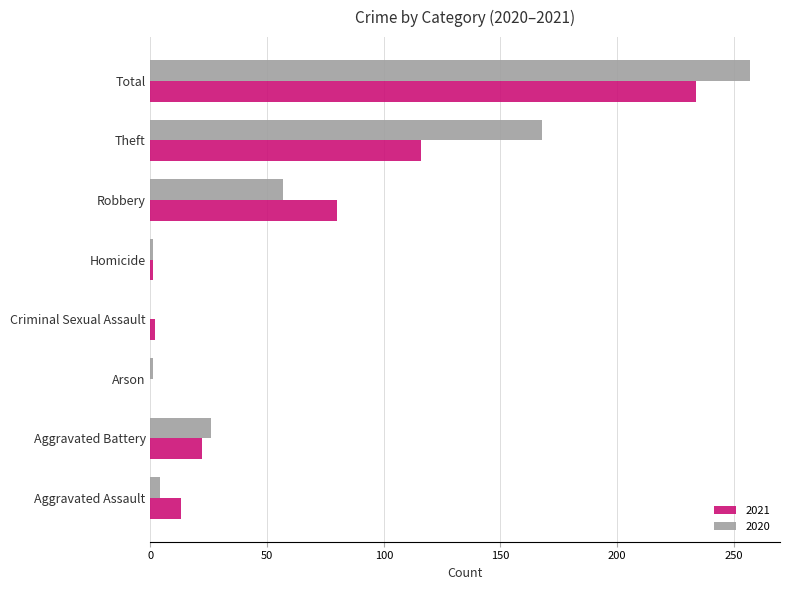

At which category is the sum across all series the highest?

Total